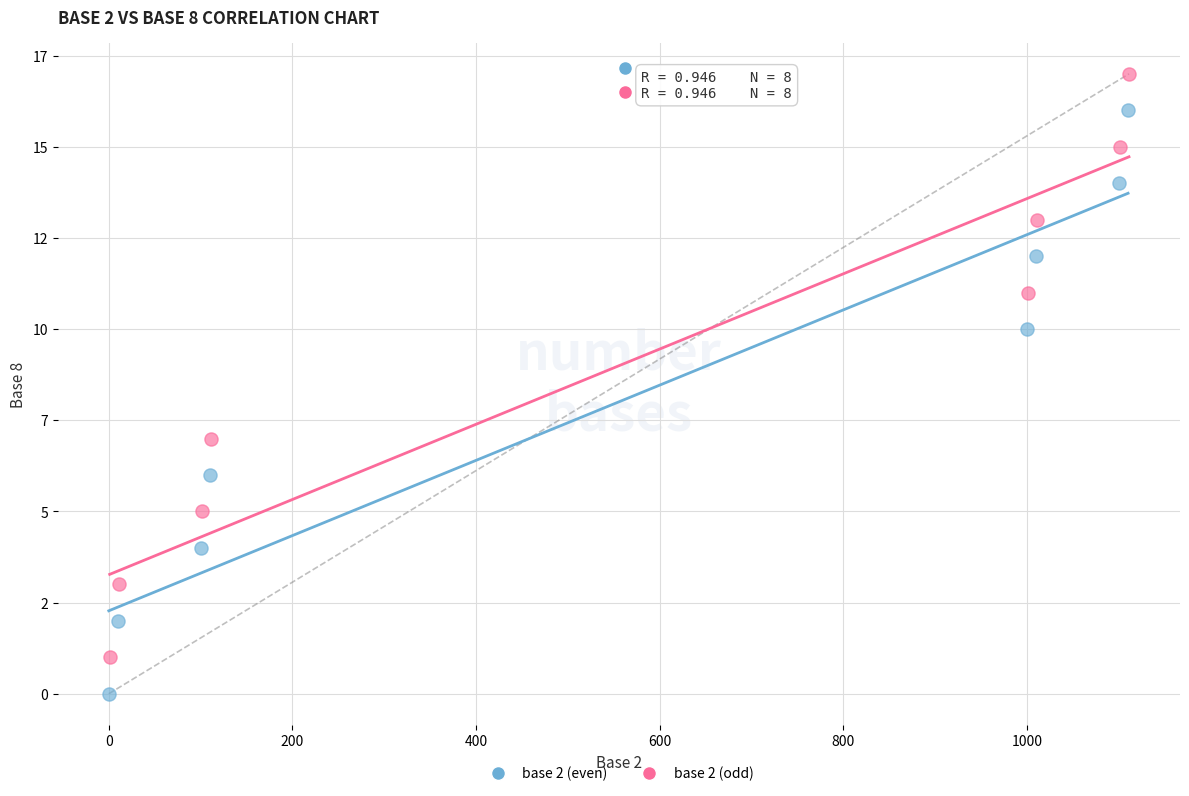

Which series reaches the minimum Y coordinate?

base 2 (even)